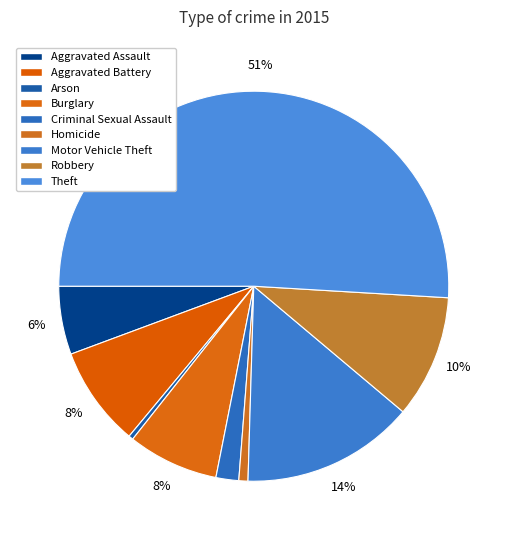

To the nearest percent, what is the difference between the largest and smallest slice percentages?

51%